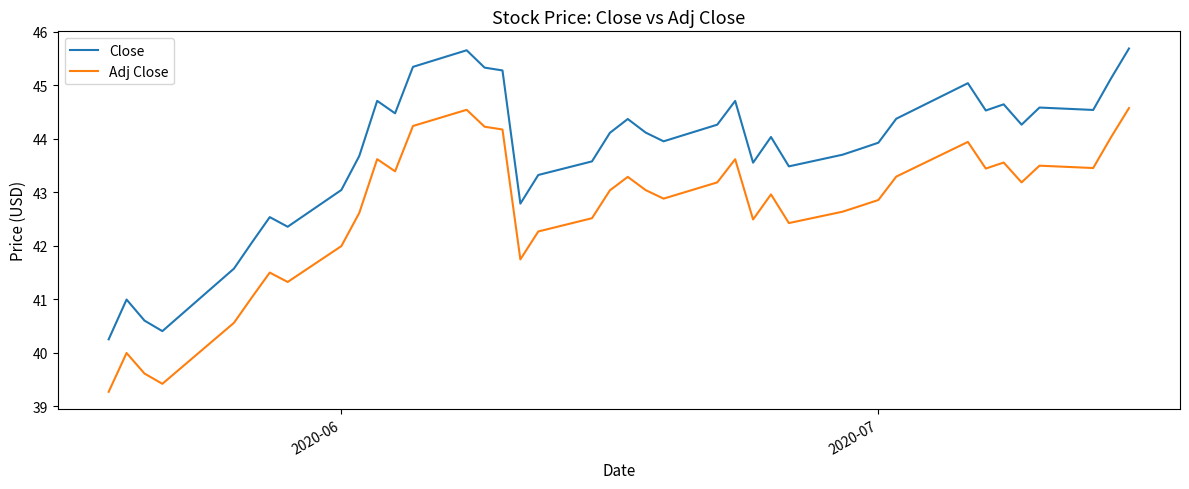

Does the chart have visible grid lines?

No